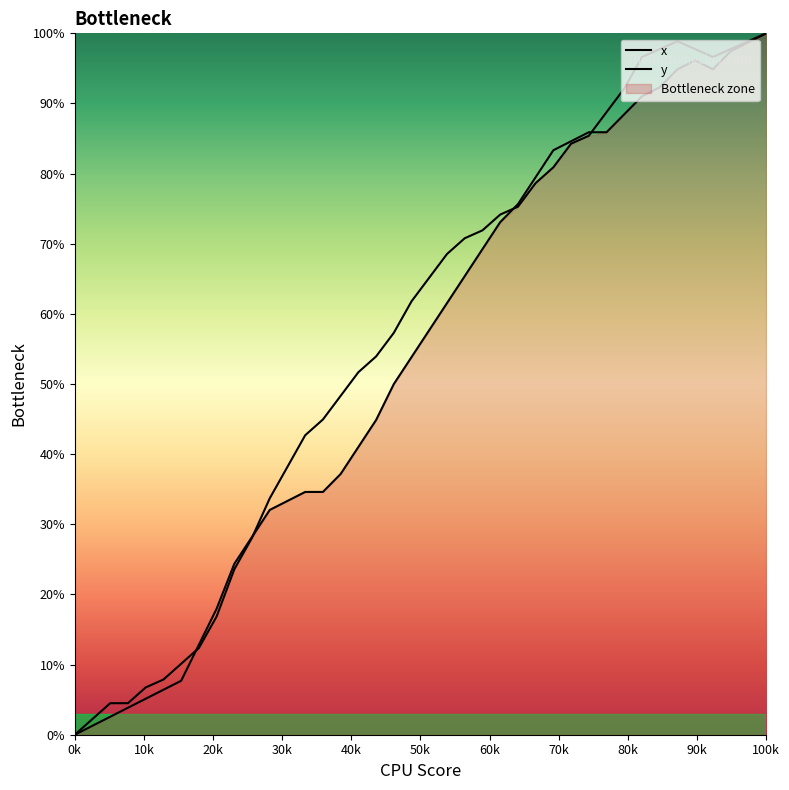

List the labels in order of y value, smallest first.

0, 1, 2, 3, 4, 5, 6, 7, 8, 9, 10, 11, 12, 13, 14, 15, 16, 17, 18, 19, 20, 21, 22, 23, 24, 25, 26, 27, 28, 29, 30, 31, 32, 33, 34, 36, 35, 37, 38, 39